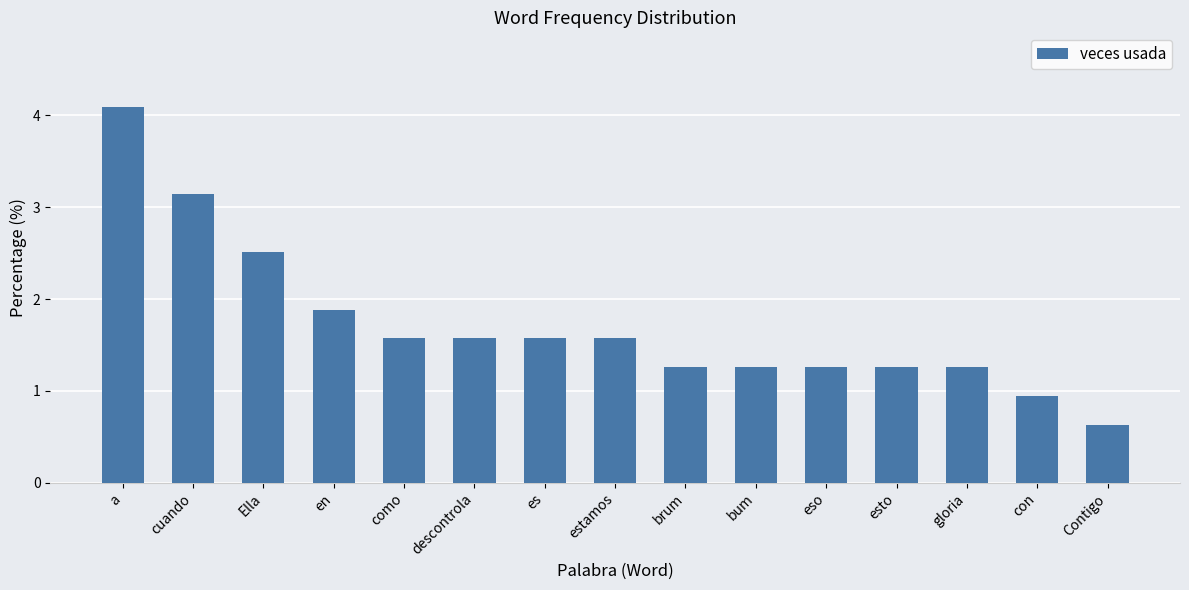

Between como and a, which is larger?

a